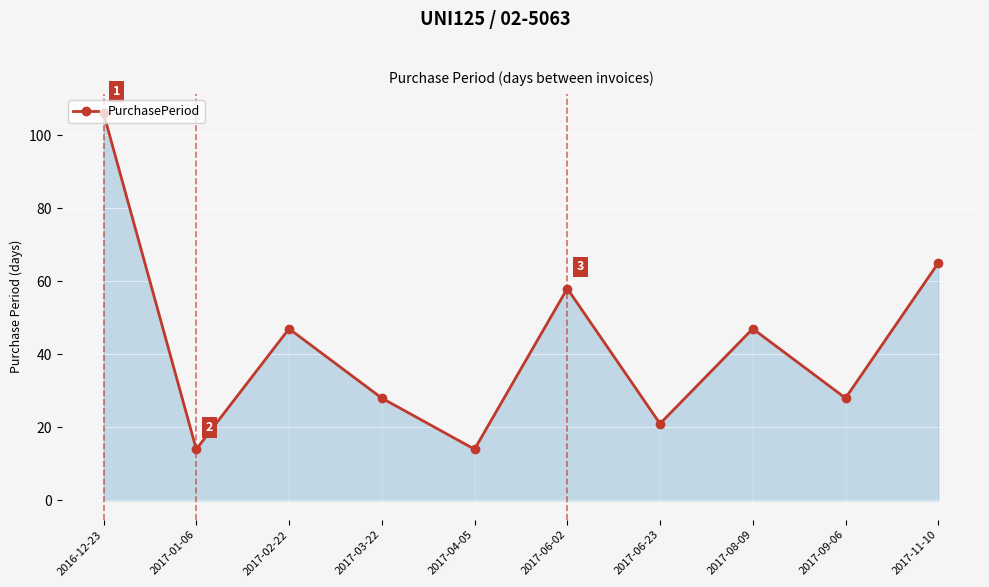

Reading right to left, transcribe all the data shown in this chart.

2017-11-10=65	2017-09-06=28	2017-08-09=47	2017-06-23=21	2017-06-02=58	2017-04-05=14	2017-03-22=28	2017-02-22=47	2017-01-06=14	2016-12-23=106